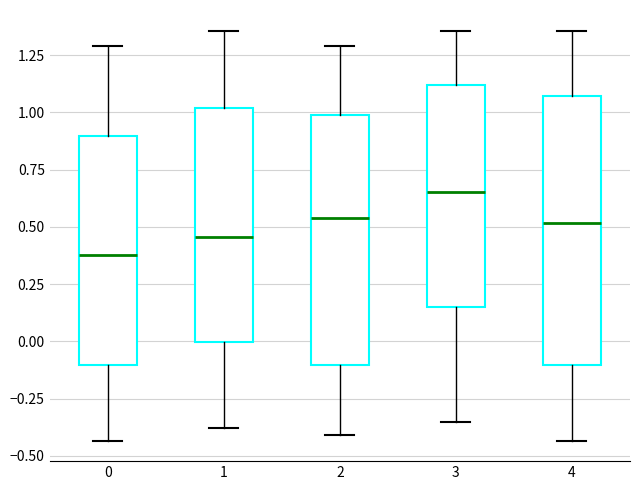

Which box has the lowest median line?

0